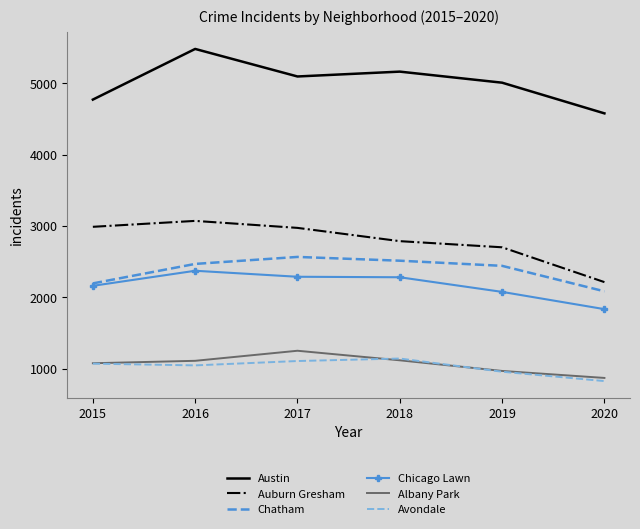

True or false: Austin and Avondale cross at least once.

False